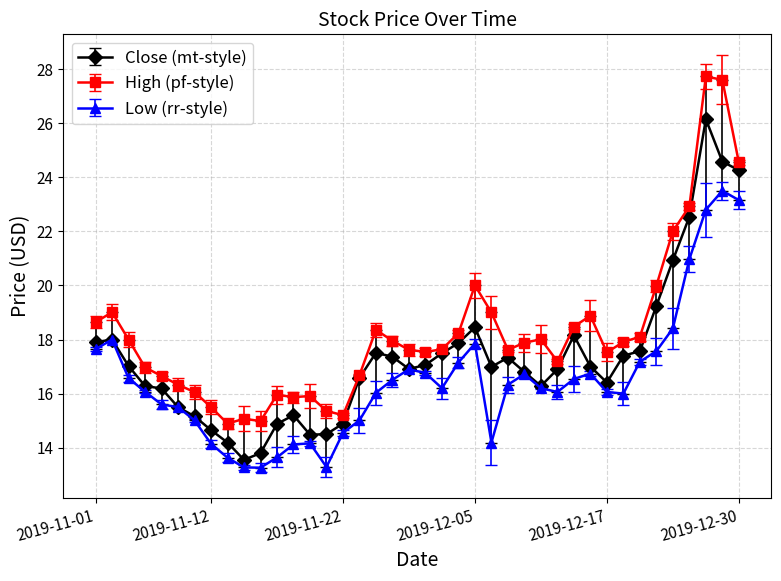

Which series has the largest total across all categories?

High (pf-style)